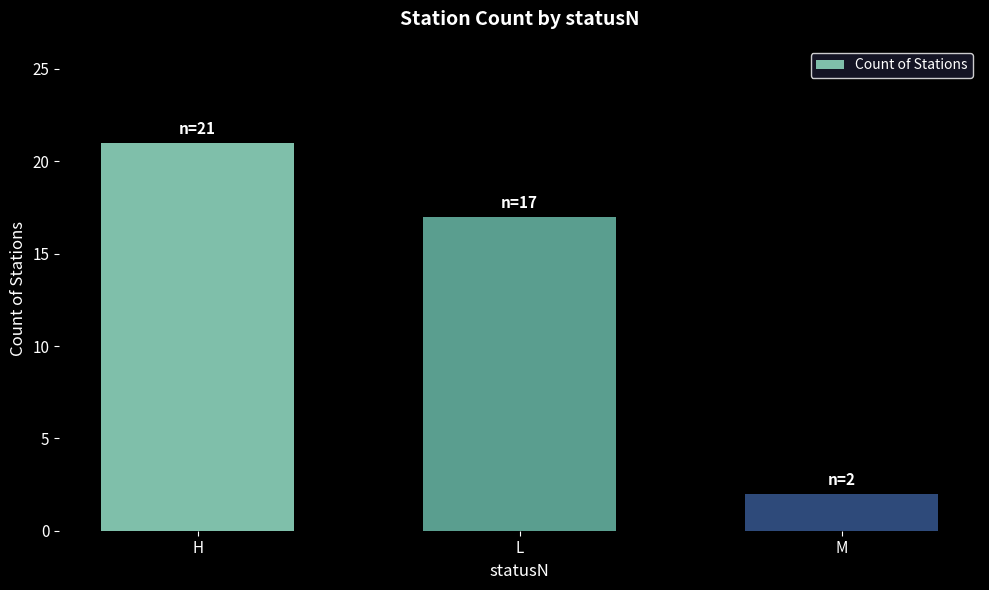

Rank the categories by value from lowest to highest.

M, L, H